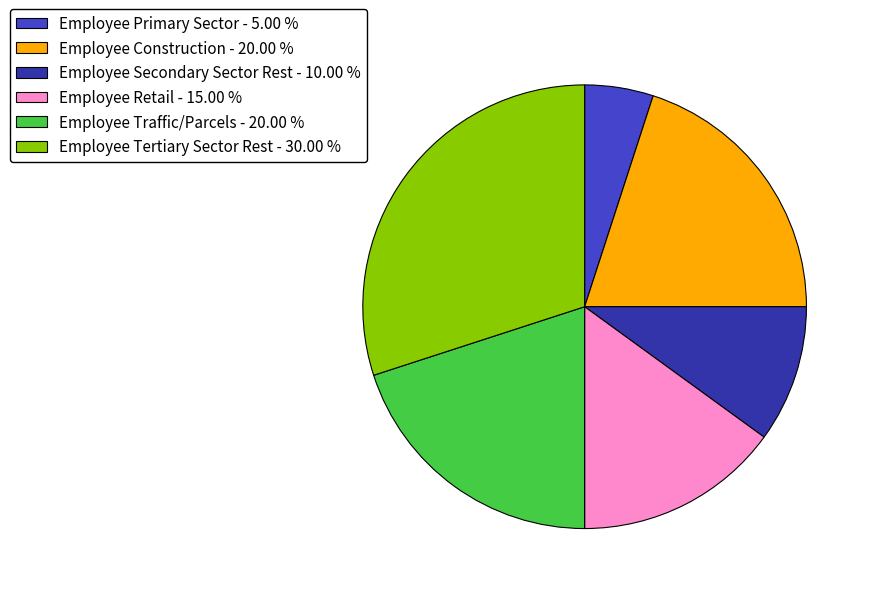

Between Employee Primary Sector and Employee Retail, which is larger?

Employee Retail